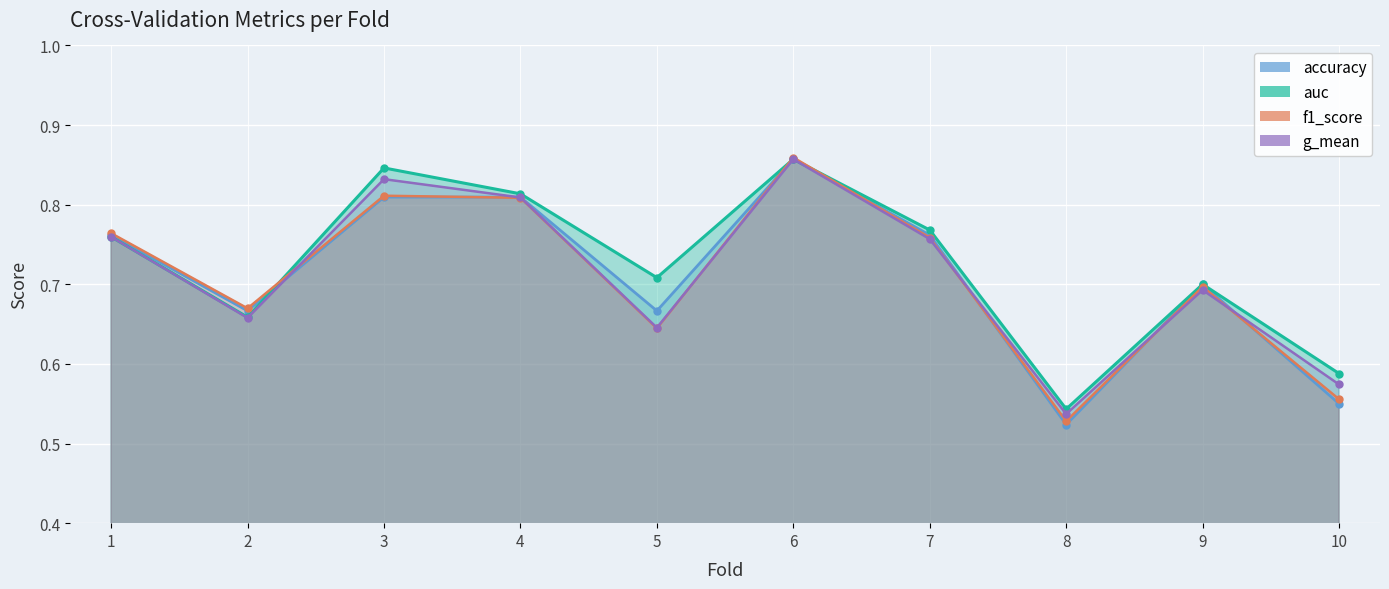

True or false: f1_score has a value of 0.2 at 2.

False